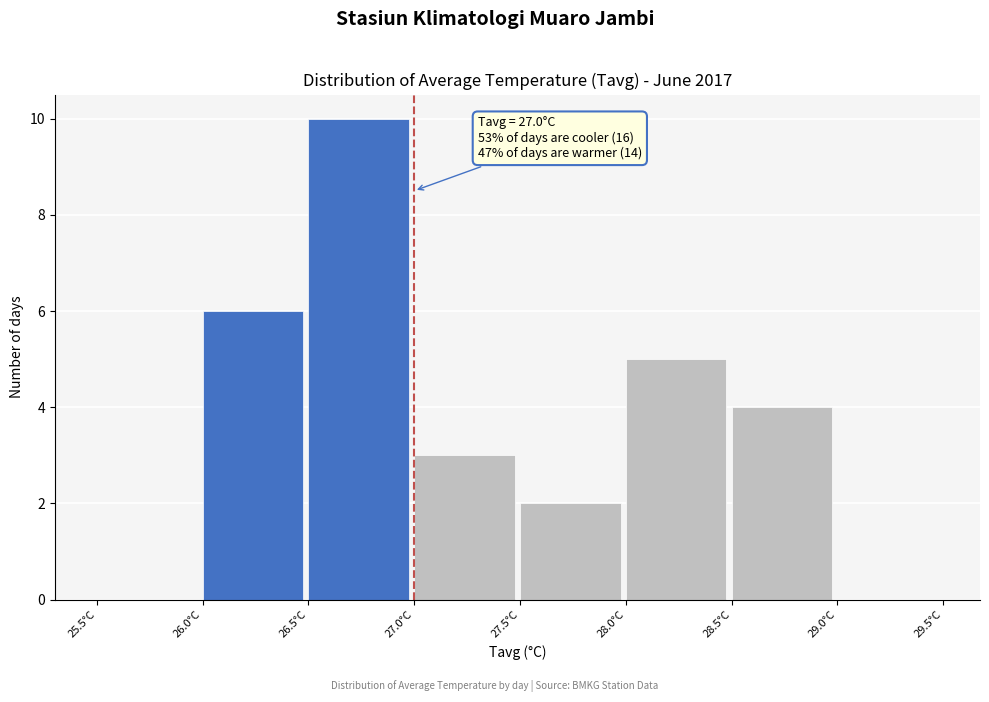

Over which range of the x-axis is the bar tallest?

26.5 to 27.0